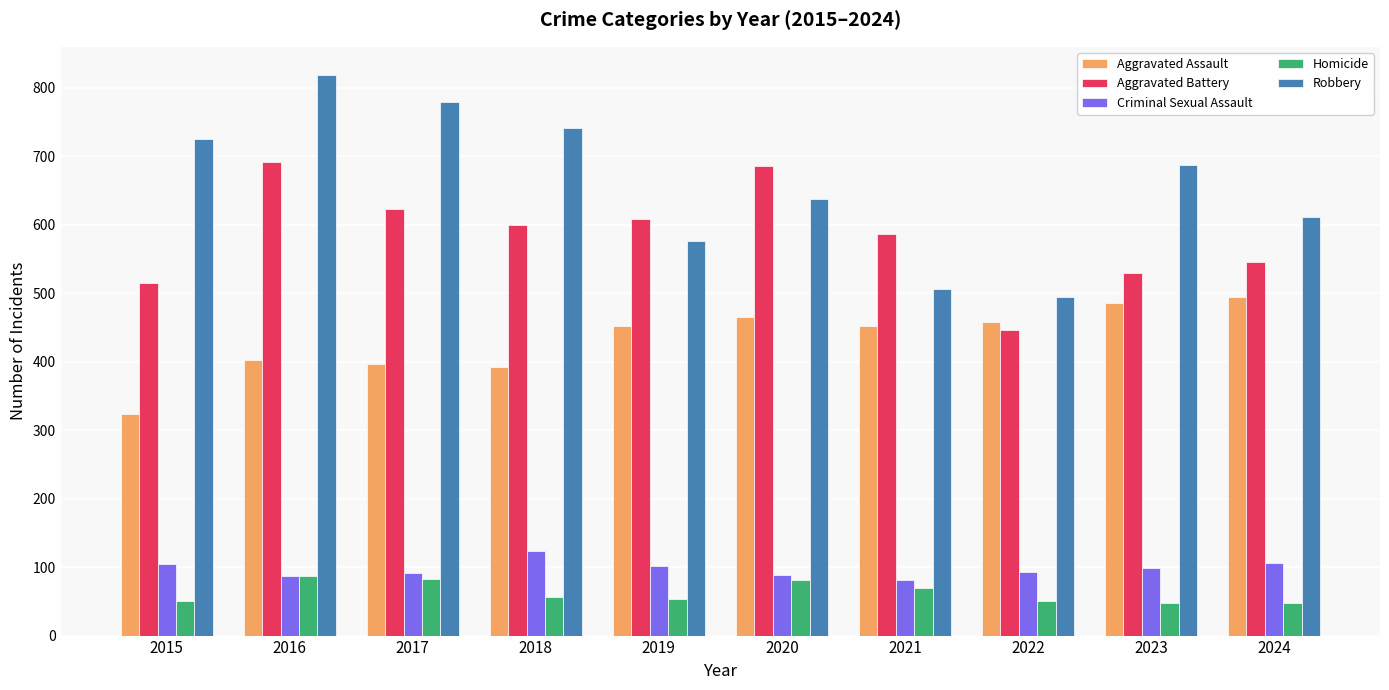

Where does the Aggravated Battery series first go above 600?

2016